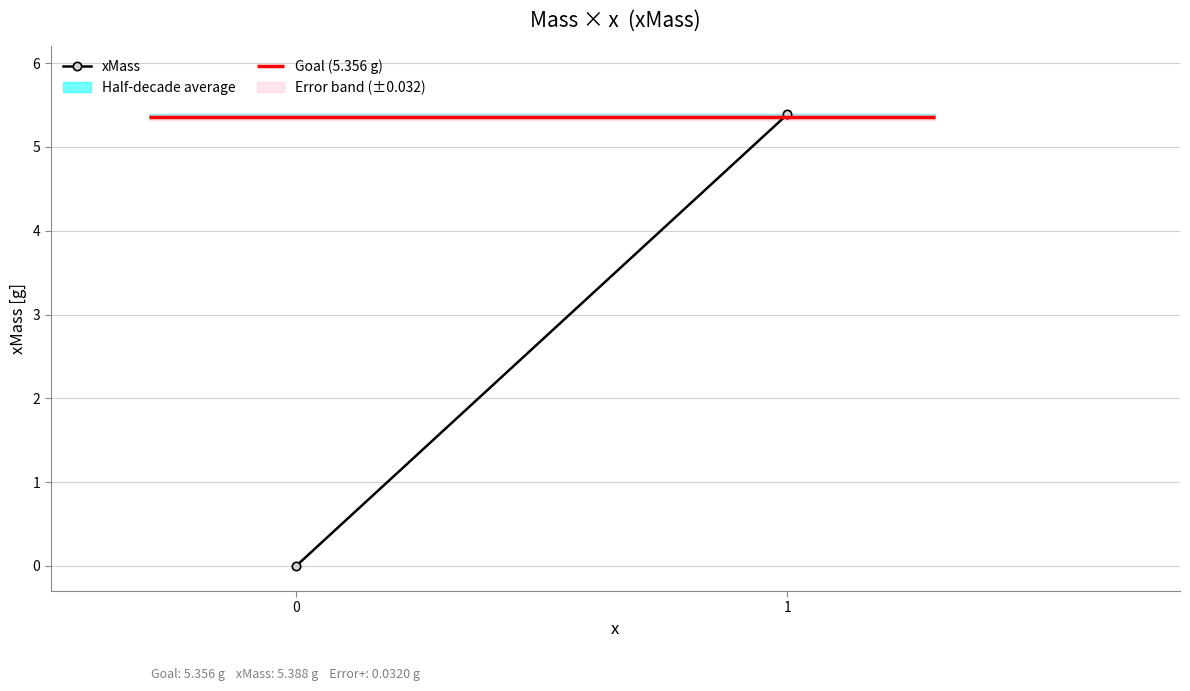

What is the change in value from 0 to 1?

+5.4